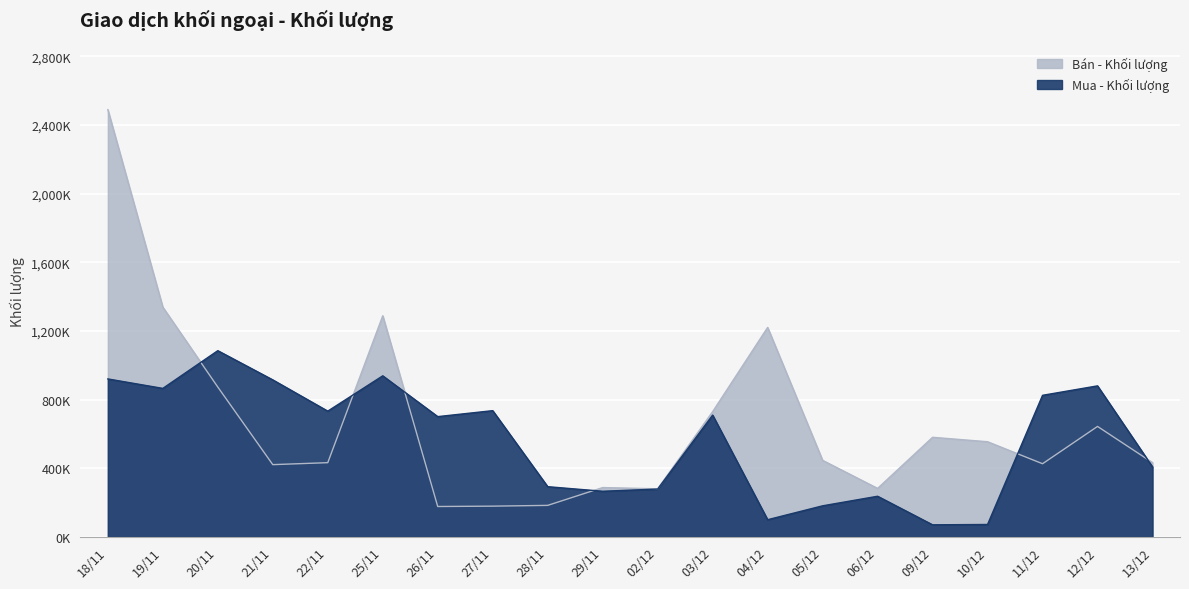

At 13/12, list the series in order from largest to smallest.

Bán - Khối lượng, Mua - Khối lượng